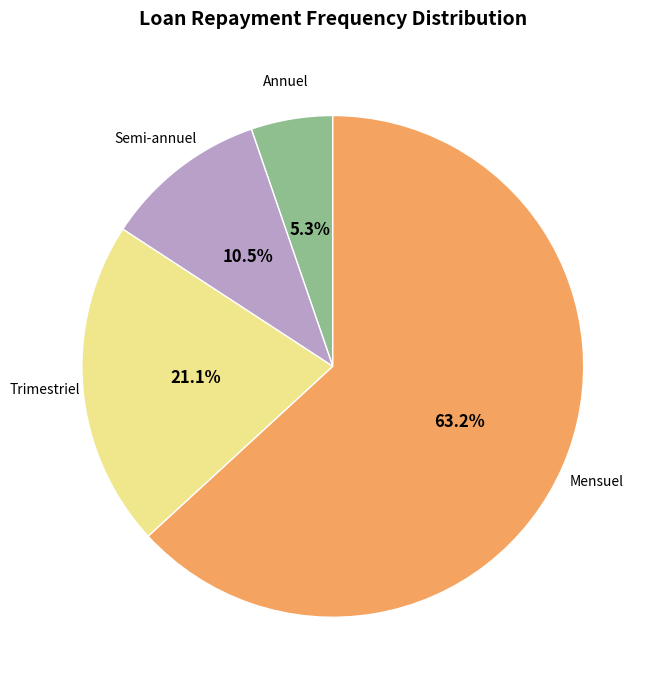

Between Trimestriel and Semi-annuel, which is larger?

Trimestriel